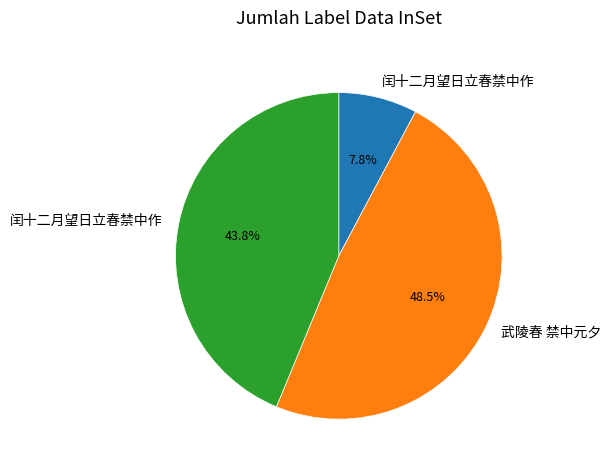

How many slices are in this pie chart?

3